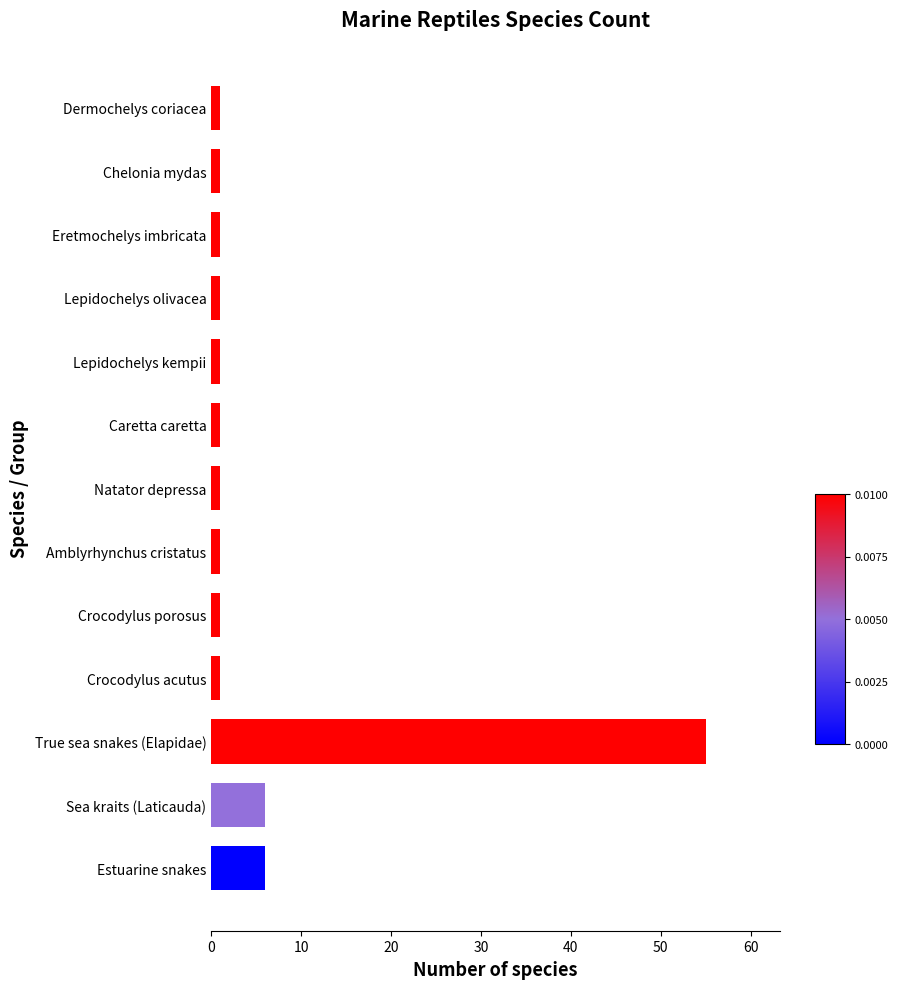

Which label corresponds to the largest value in the chart?

True sea snakes (Elapidae)